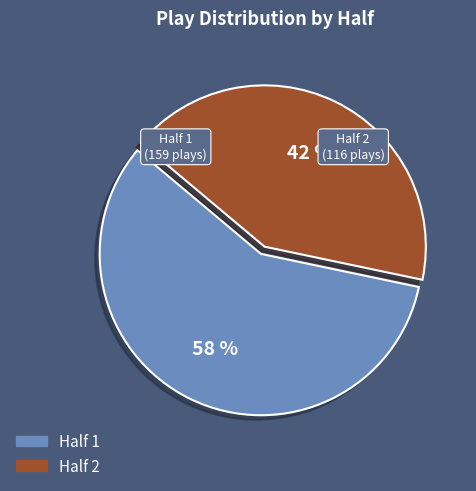

Is there a majority slice in this chart?

Yes